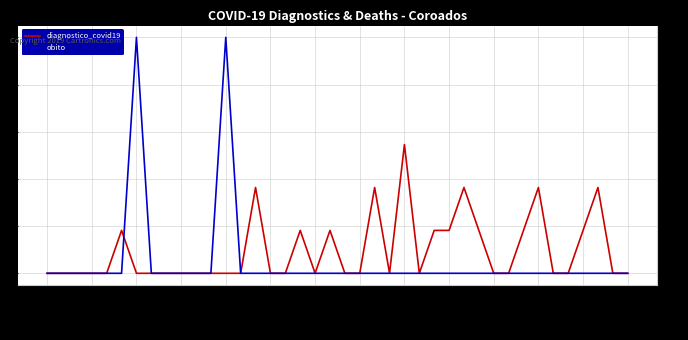

Which series has the largest range (max minus min)?

obito